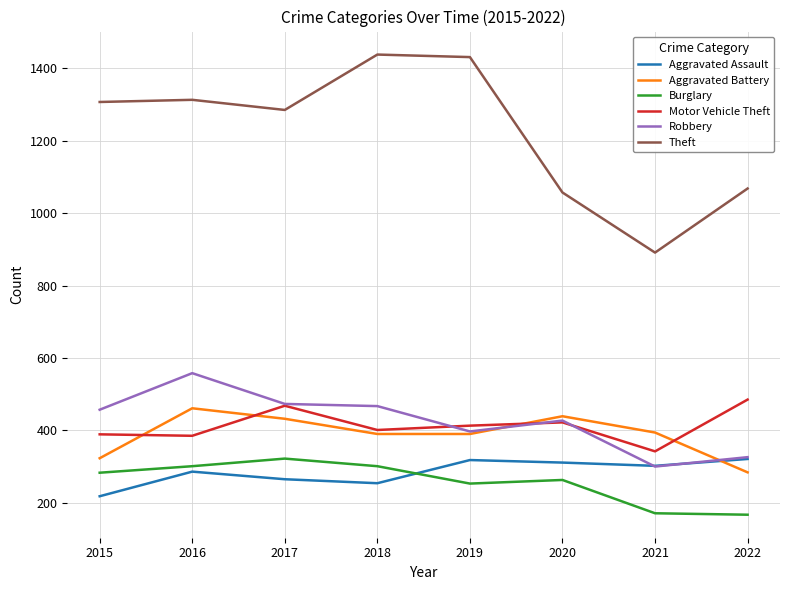

How many interior local valleys does the Theft series have?

2